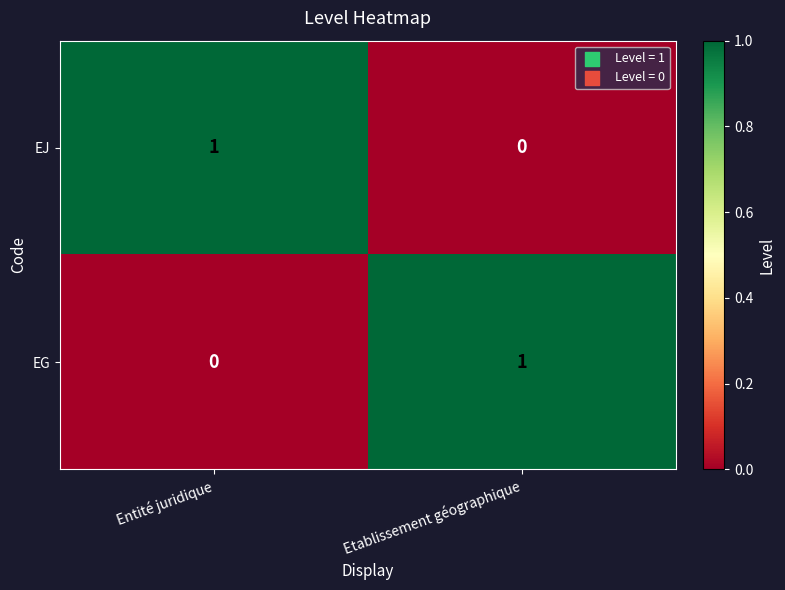

List the labels in order of EJ value, smallest first.

Etablissement géographique, Entité juridique